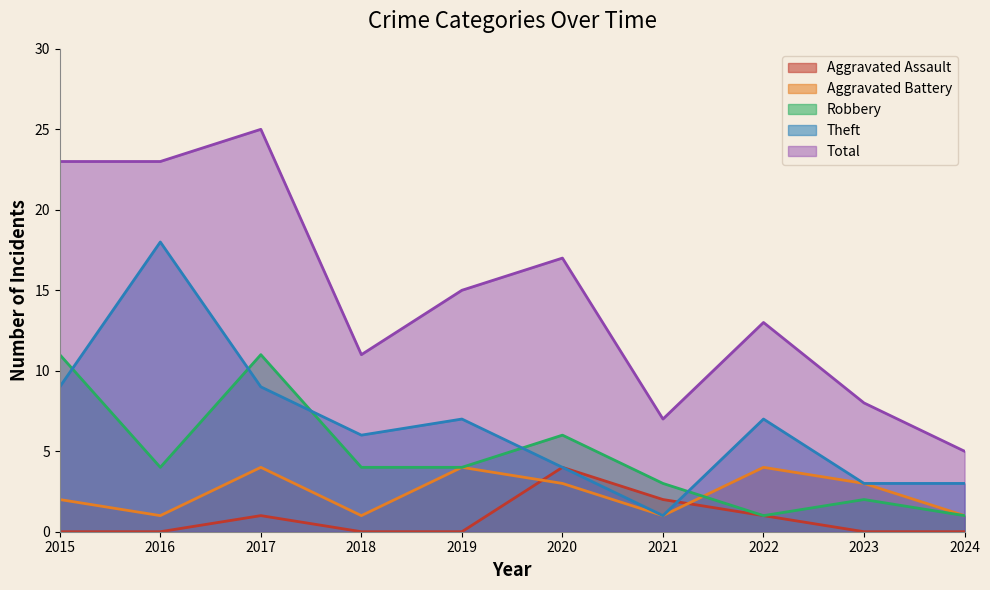

Which series has the largest total across all categories?

Total